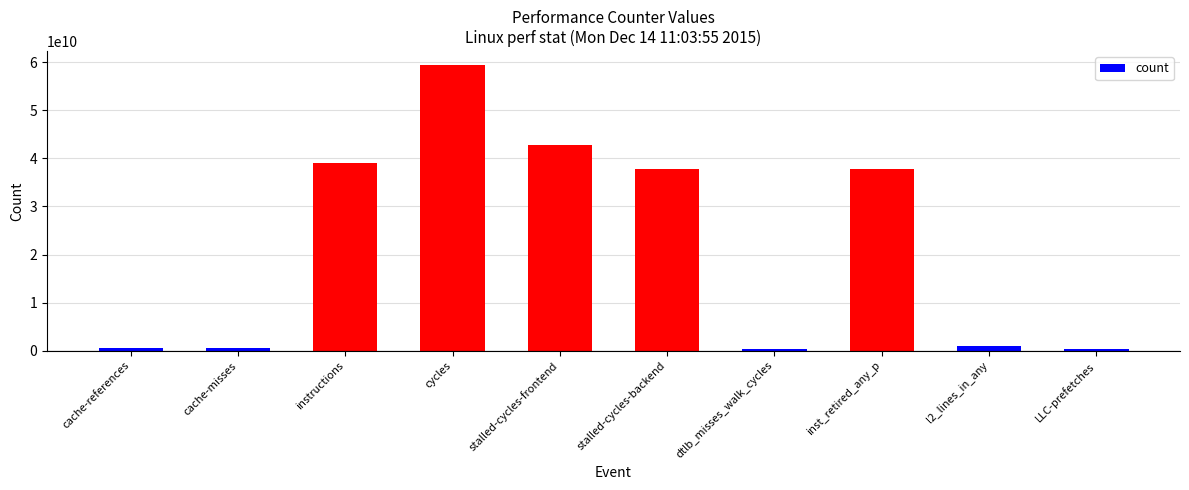

At which label does the data first exceed 37826800387?

instructions